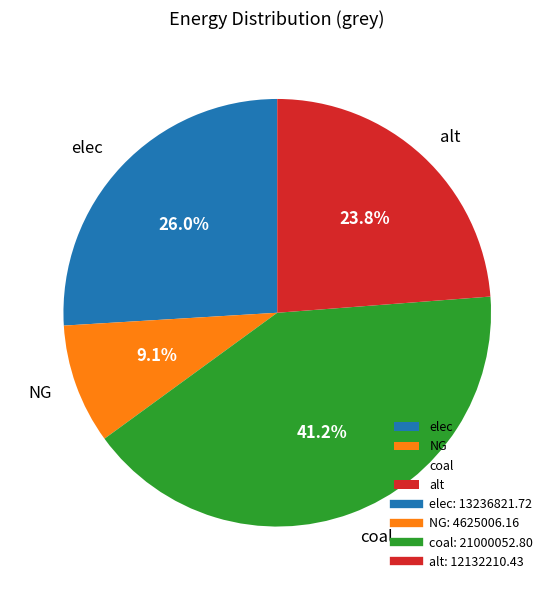

To the nearest percent, what is the average slice percentage?

25%